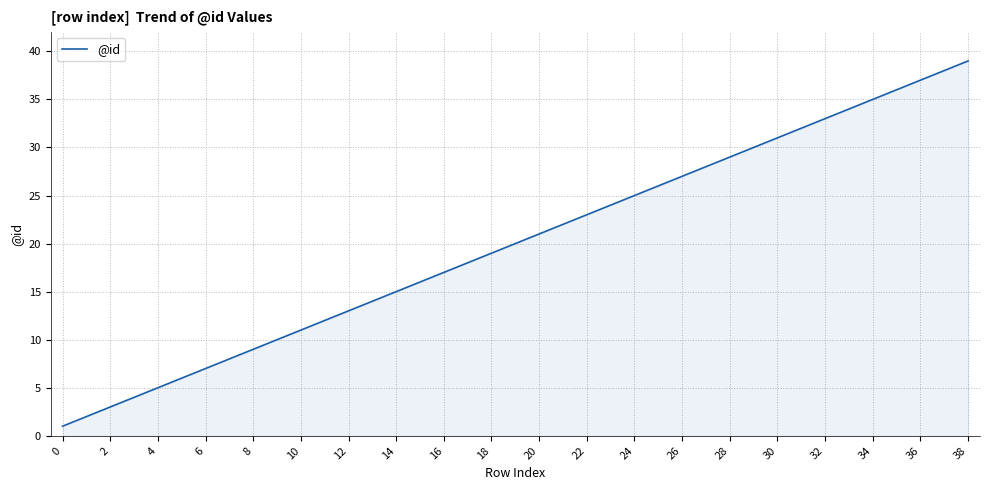

What is the maximum value shown in the chart?

39